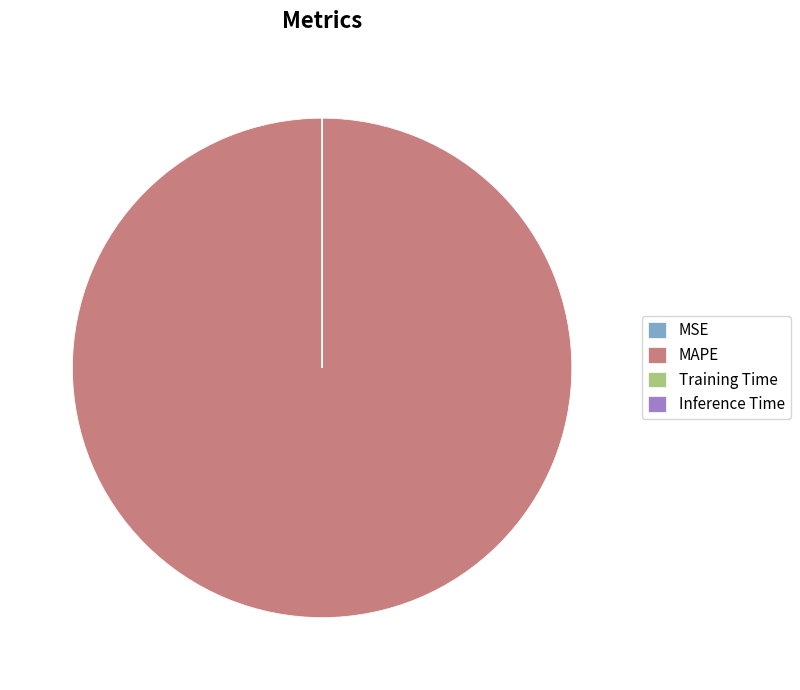

What is the majority slice?

MAPE